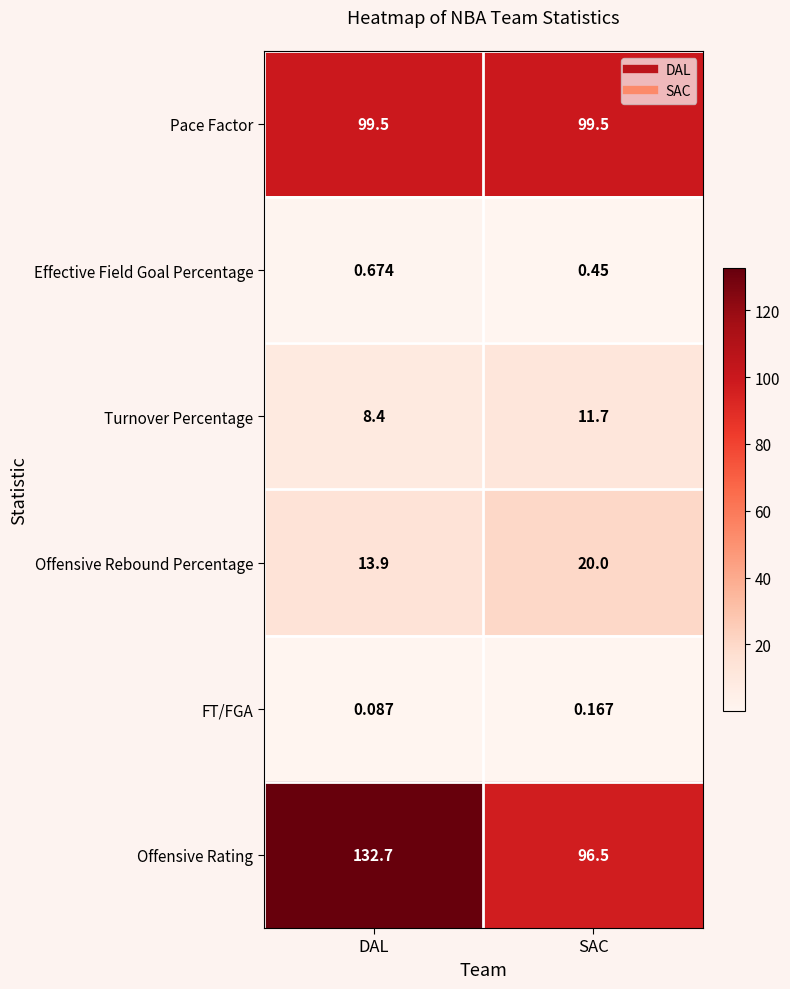

Which category has the lowest value across all series?

DAL